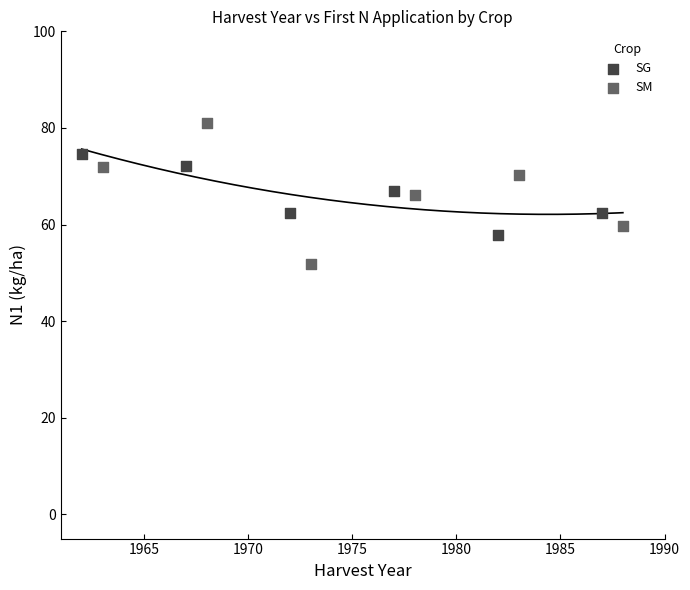

Which series reaches the maximum Y coordinate?

SM